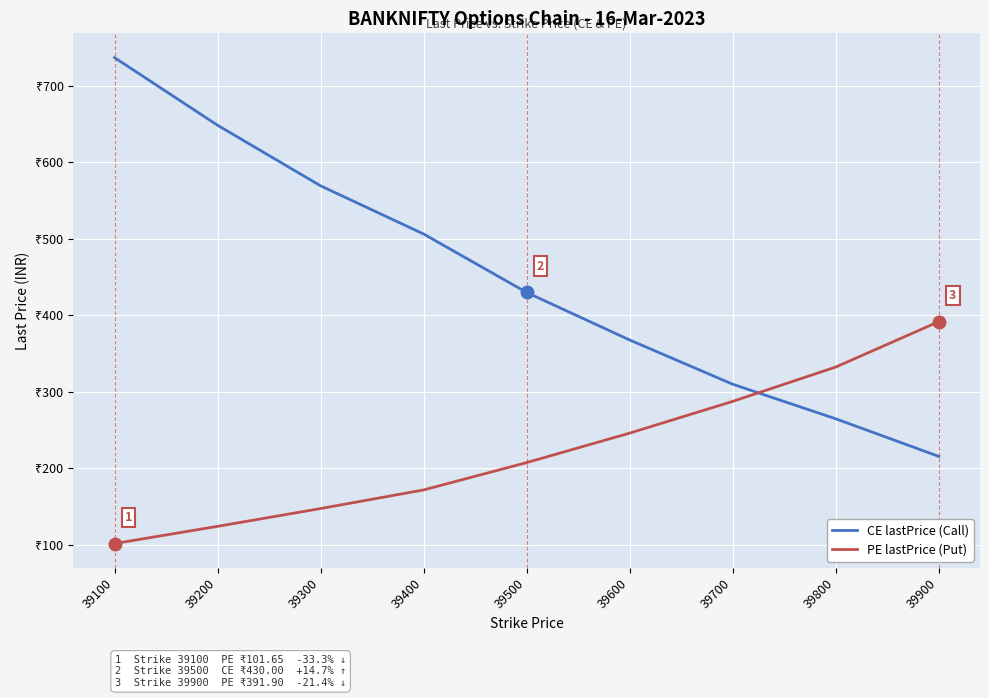

Is this an area chart (filled region under the line)?

No